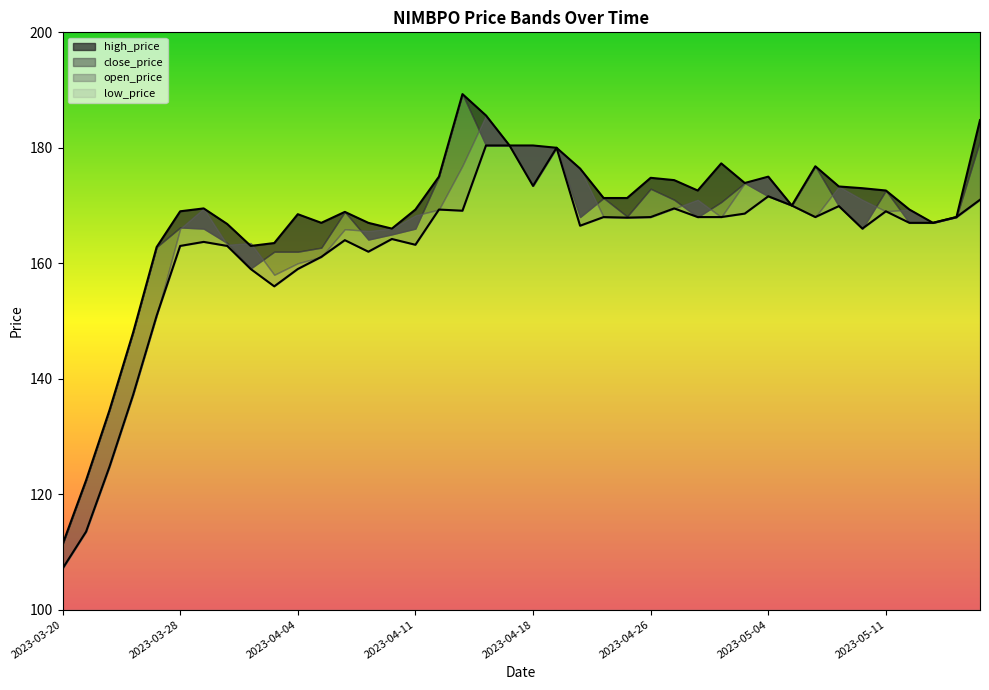

What is the label of the 24th point from the right?

2023-04-12